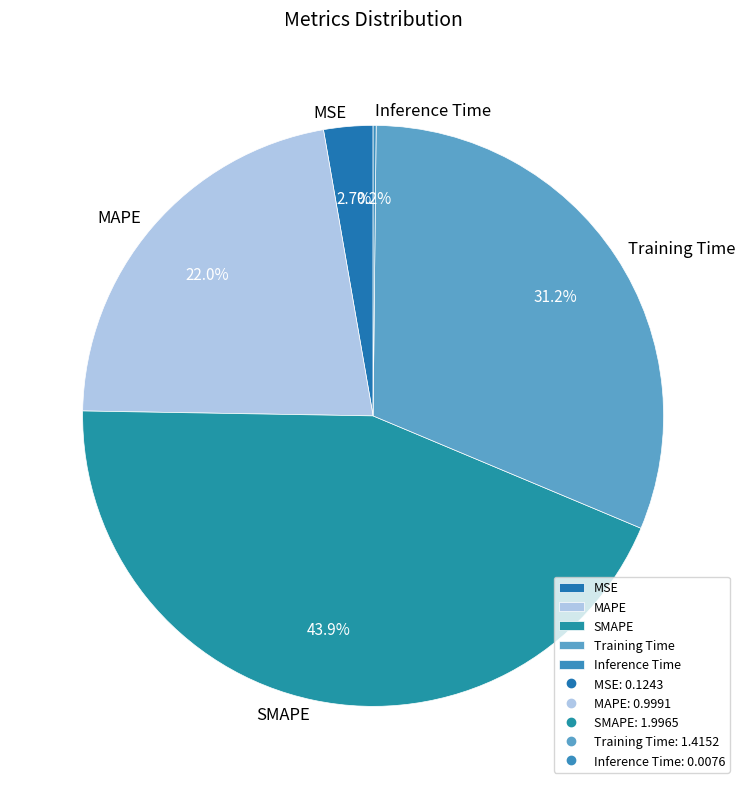

True or false: Training Time accounts for 39% of the total.

False